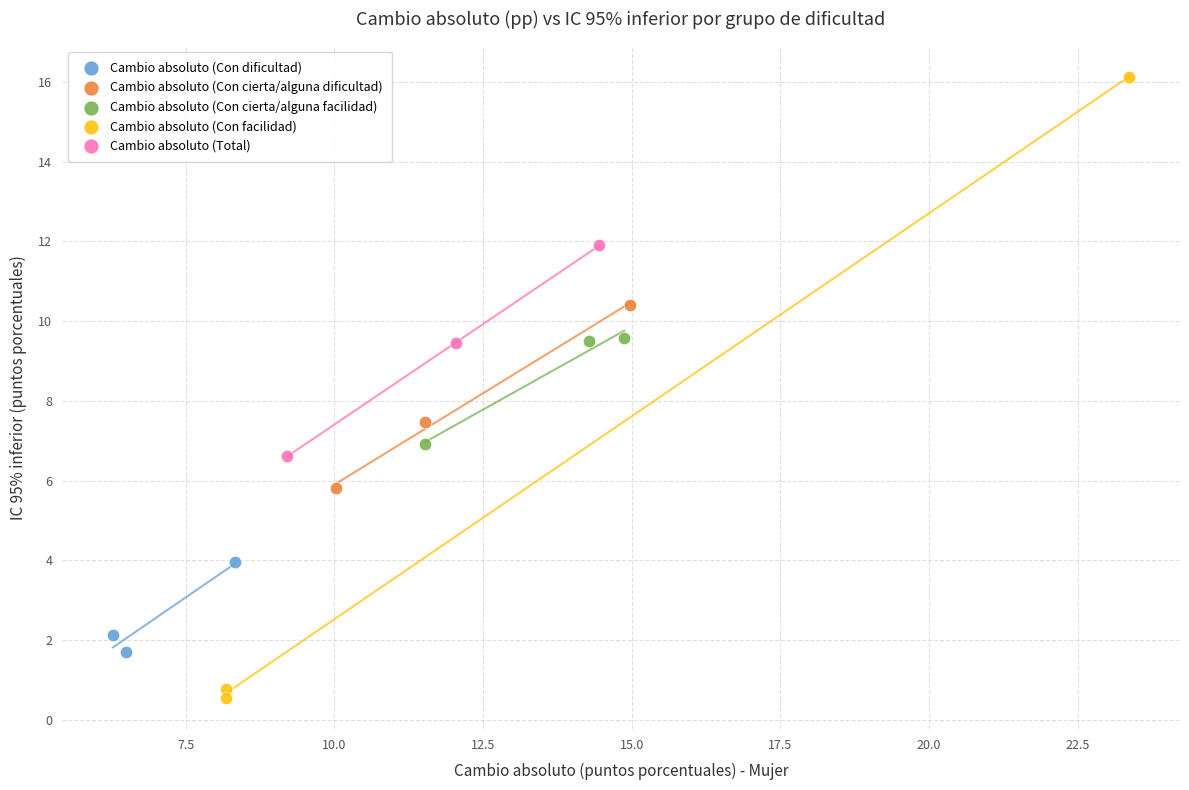

Which series has the largest Y range (max minus min)?

Cambio absoluto (Con facilidad)